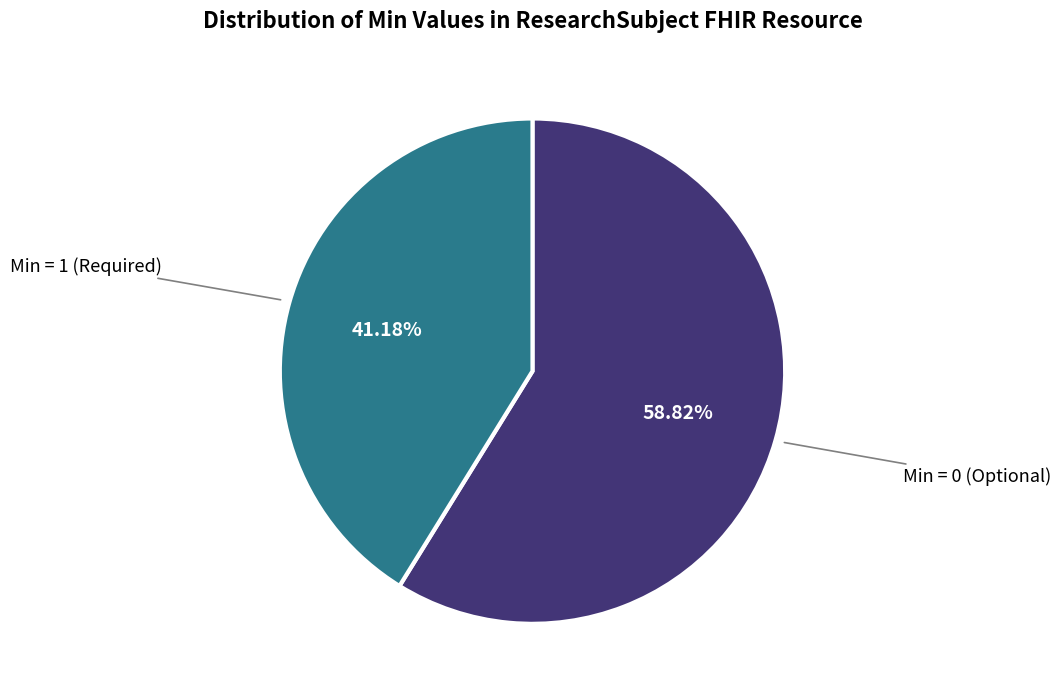

Does any single category account for the majority?

Yes